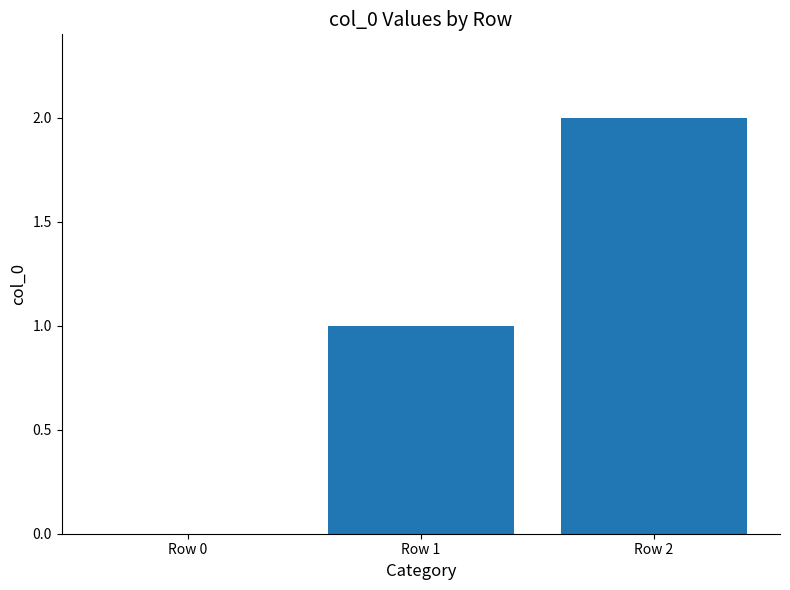

True or false: the data shows 0 at Row 0.

True